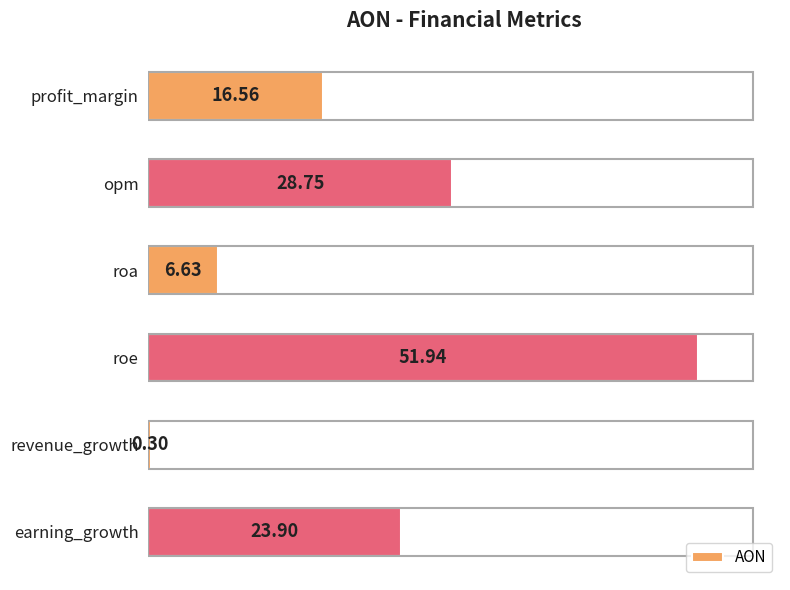

Rank the categories by value from lowest to highest.

revenue_growth, roa, profit_margin, earning_growth, opm, roe